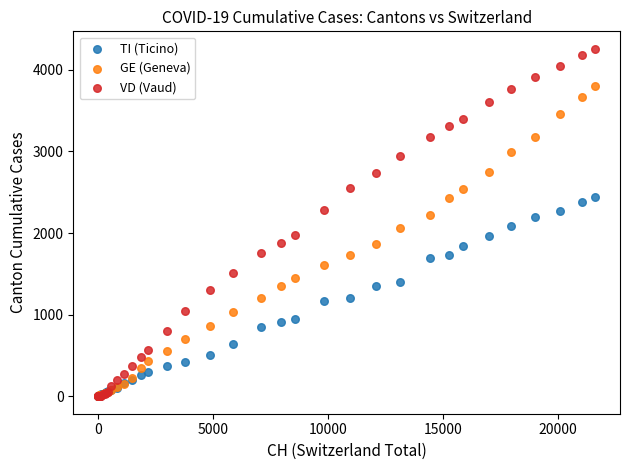

What are all the series names shown in the legend?

TI (Ticino), GE (Geneva), VD (Vaud)